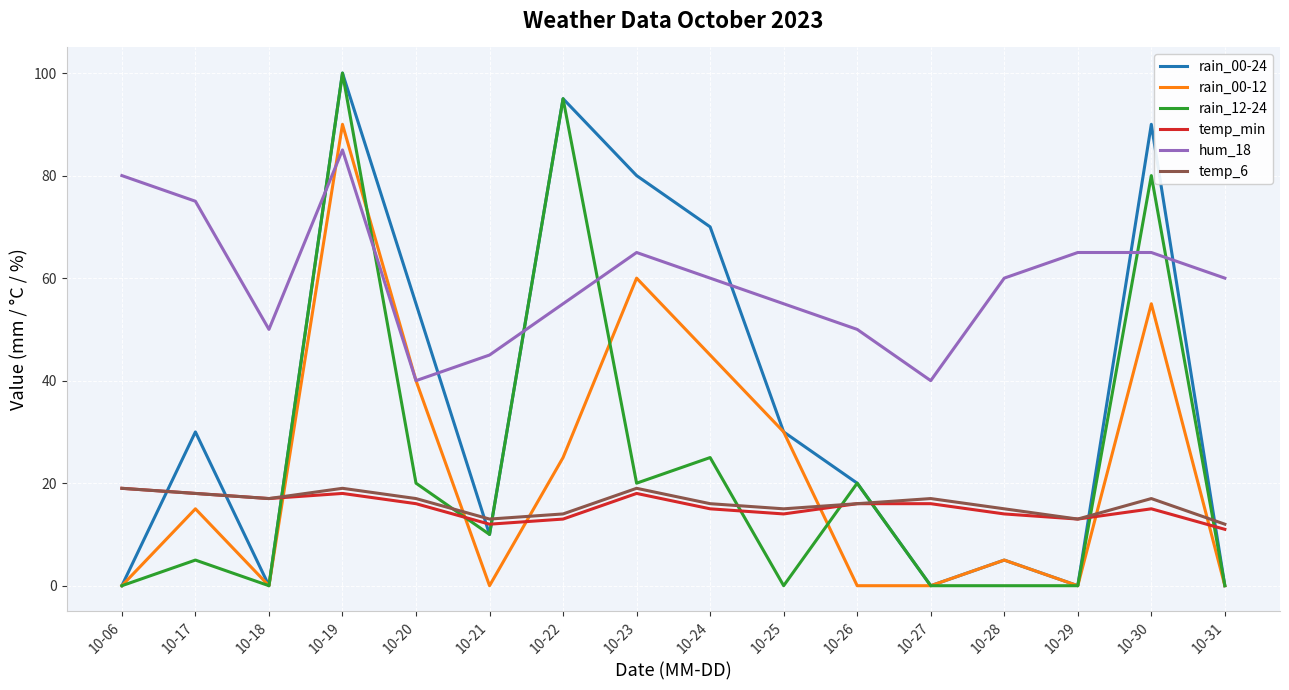

Where is the first local minimum for temp_6?

10-18